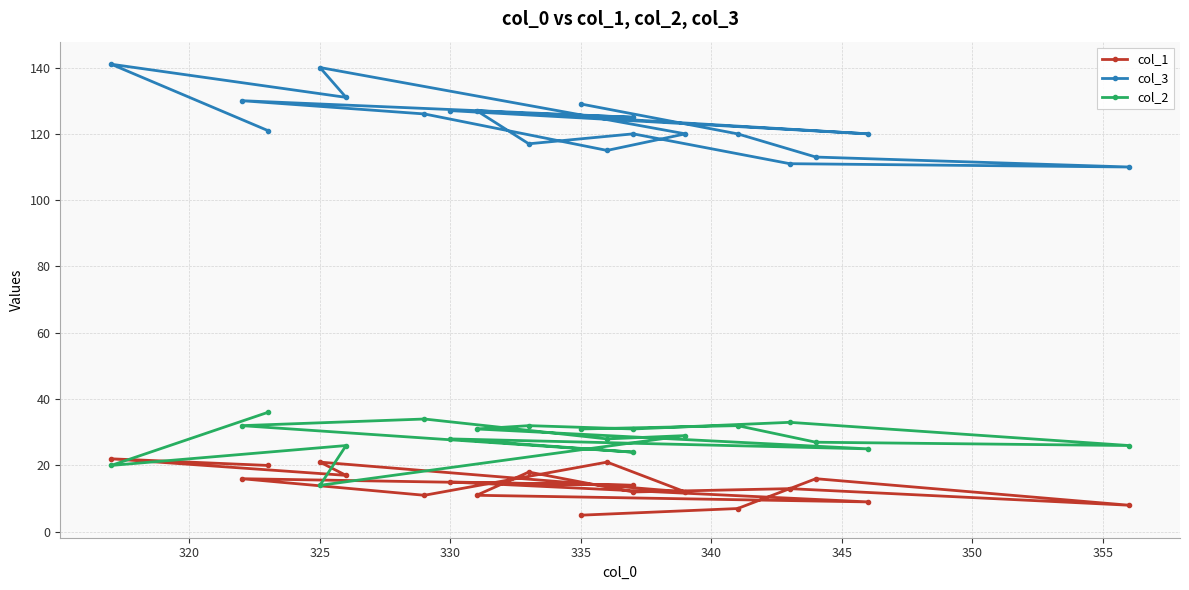

What value does the col_3 series have at 320, to the nearest 10?

140